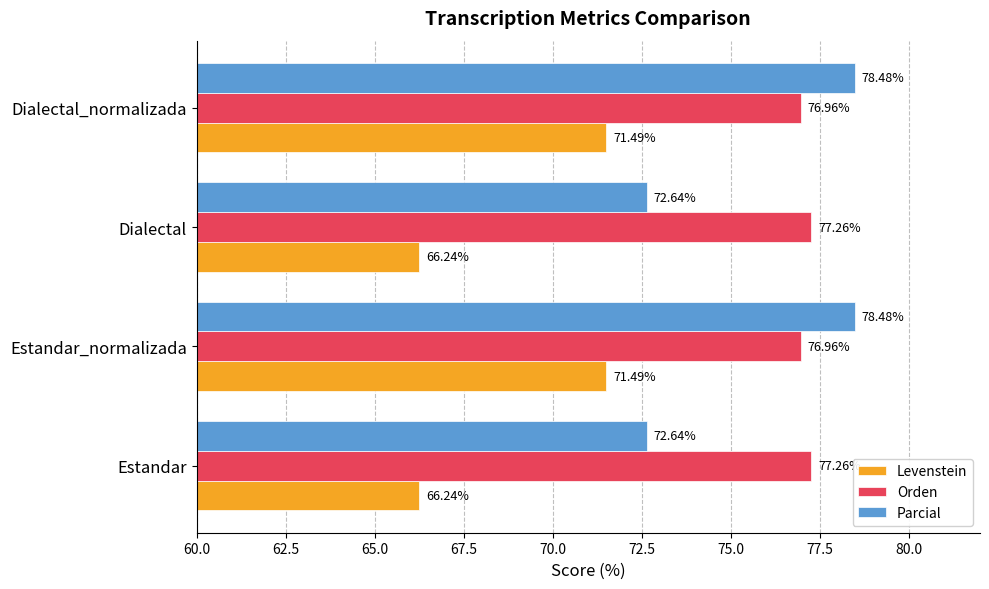

What is the minimum value for Levenstein?

66.2